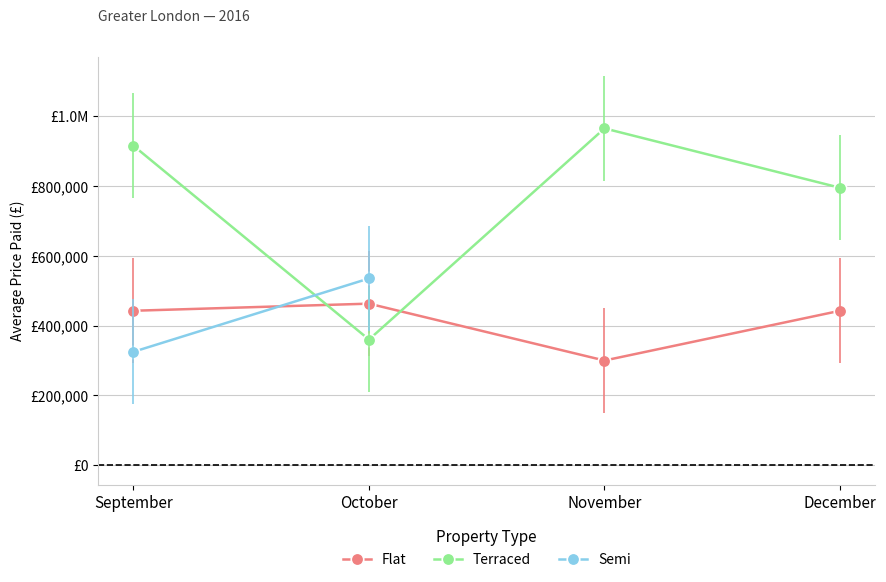

How many lines are shown in the chart?

3